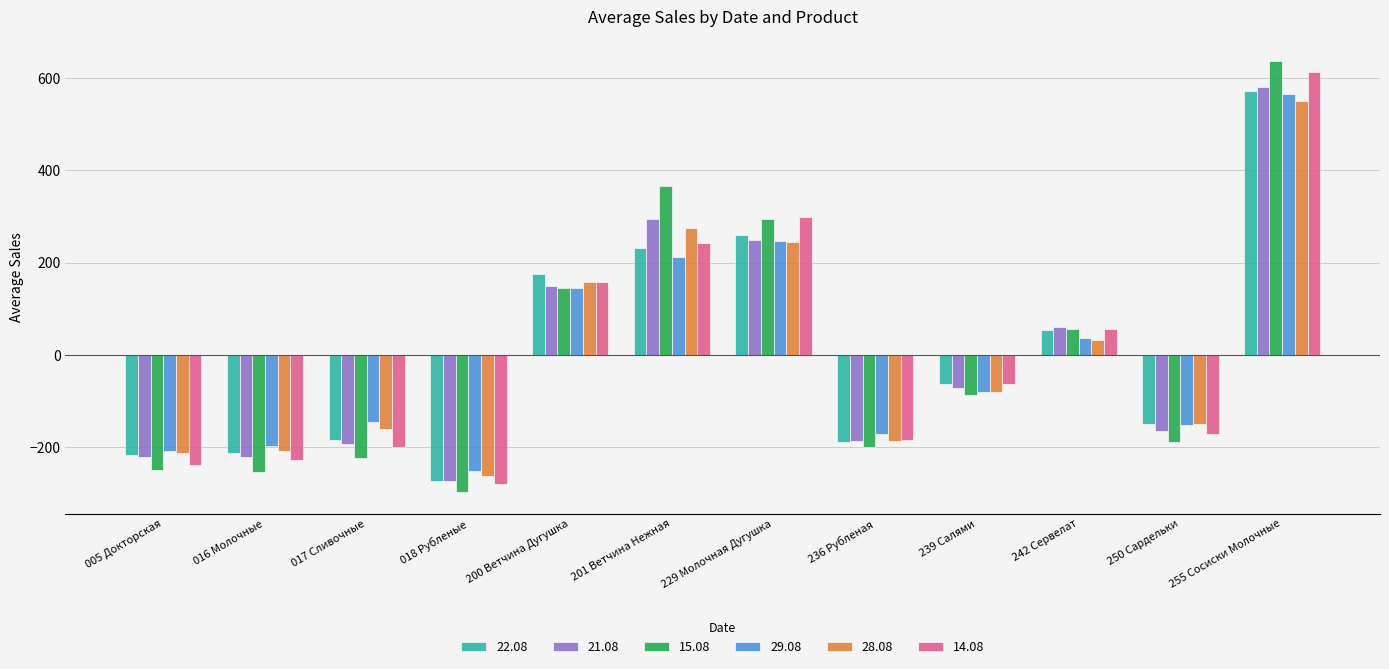

What are all the series names shown in the legend?

22.08, 21.08, 15.08, 29.08, 28.08, 14.08